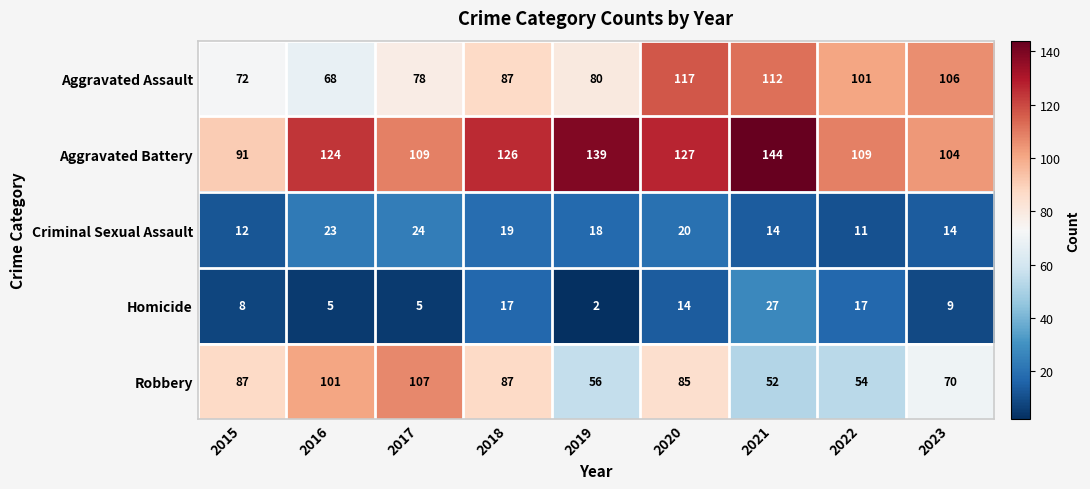

What is the total value across all series at 2023?

303